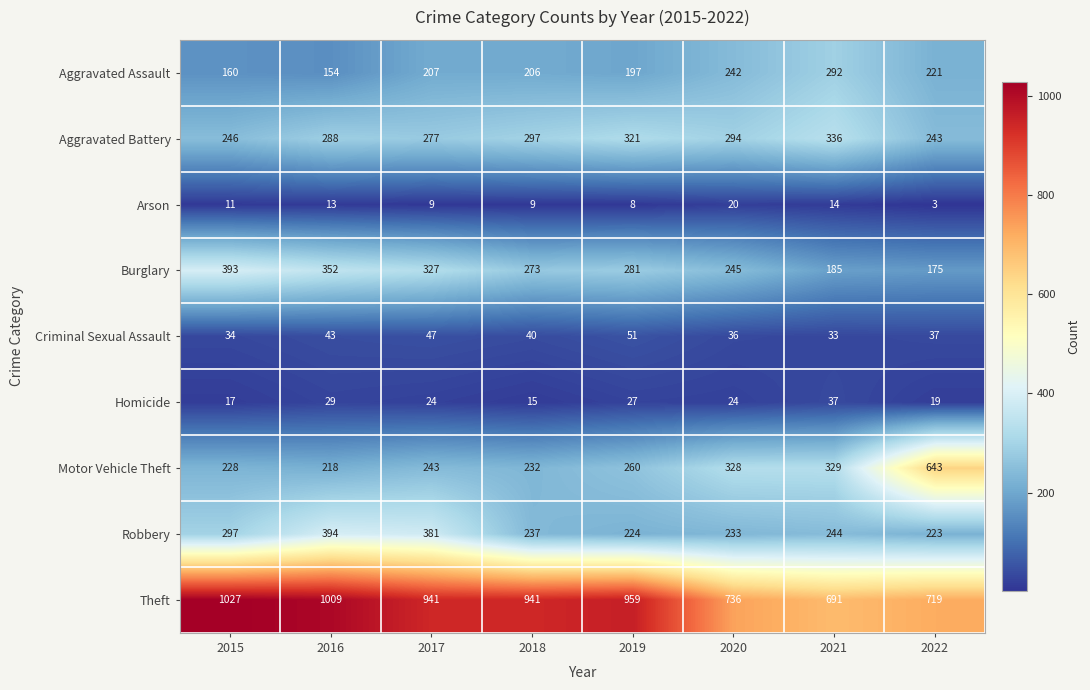

True or false: Arson has a value of 8 at 2019.

True